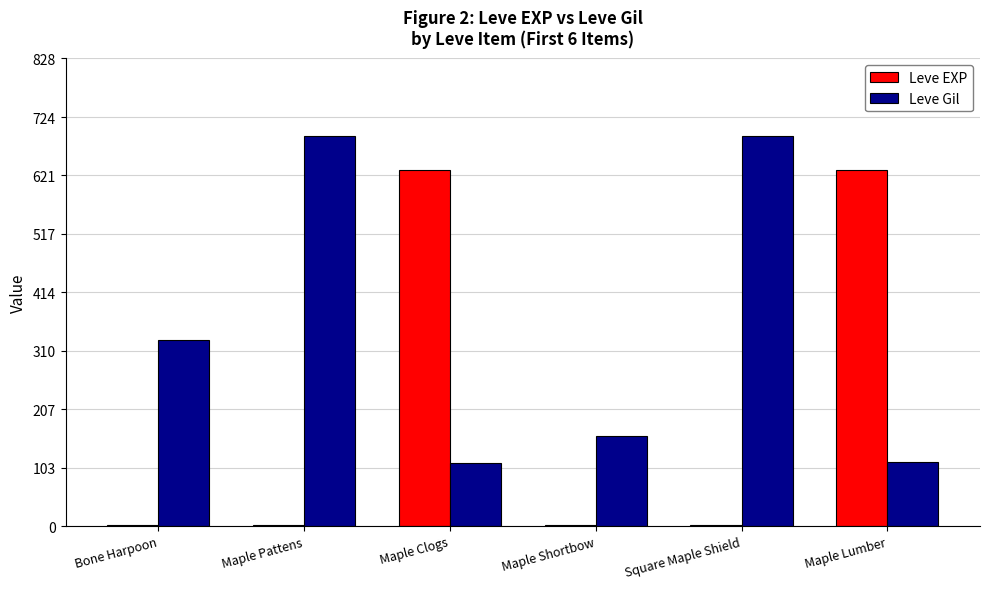

Is the value of Leve Gil at Square Maple Shield greater than the value of Leve EXP at Maple Pattens?

Yes